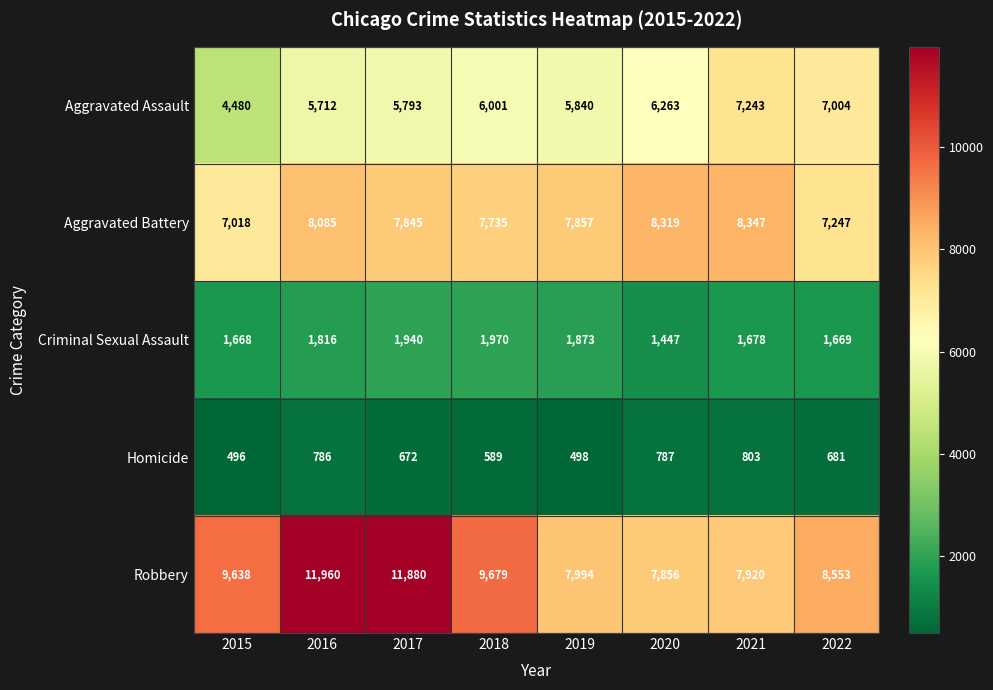

Which series has the largest total across all categories?

Robbery